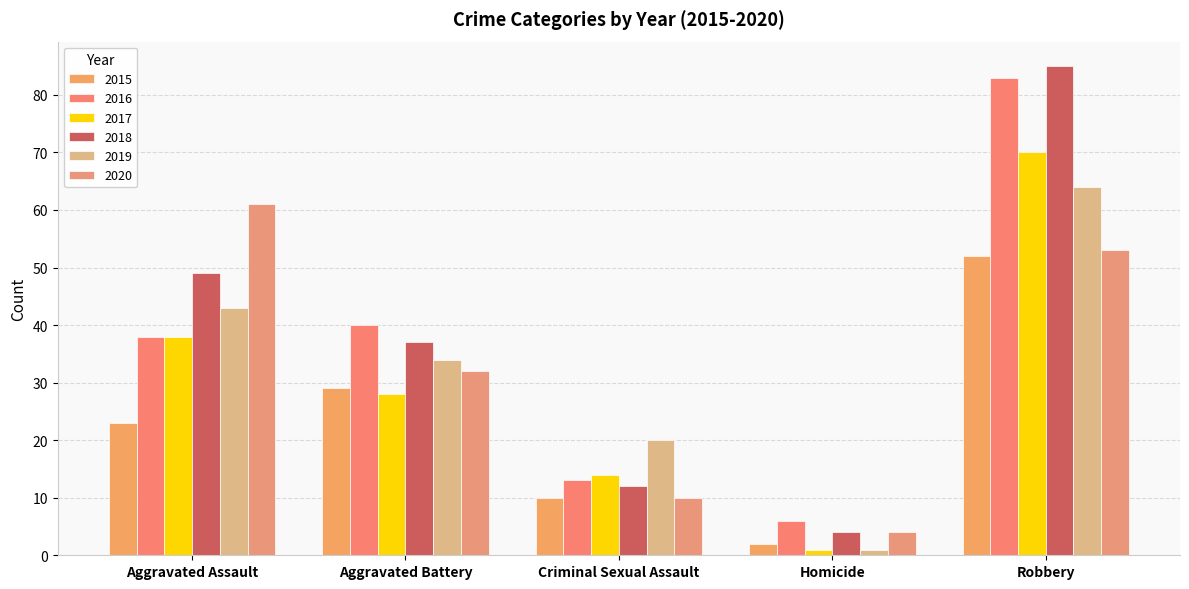

What is the difference between the second highest and minimum values in the 2018 series?

45